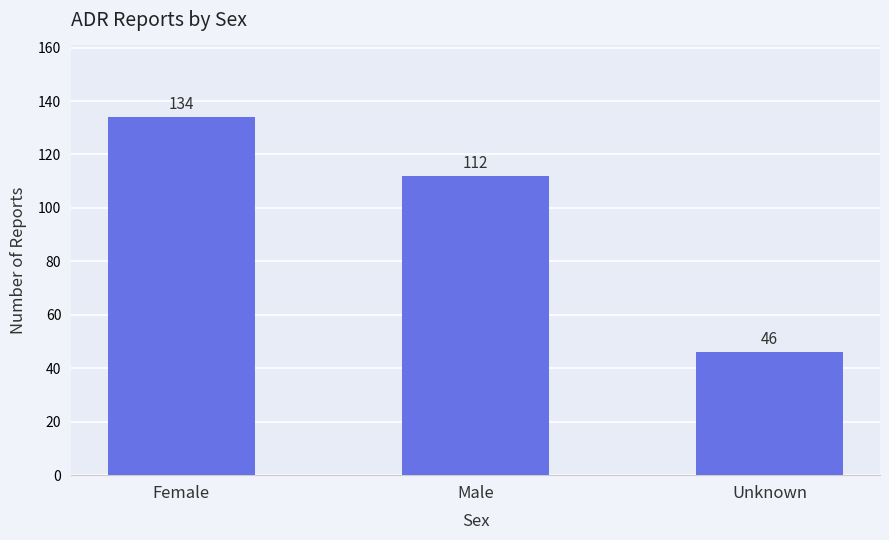

What position from the right is Female?

3